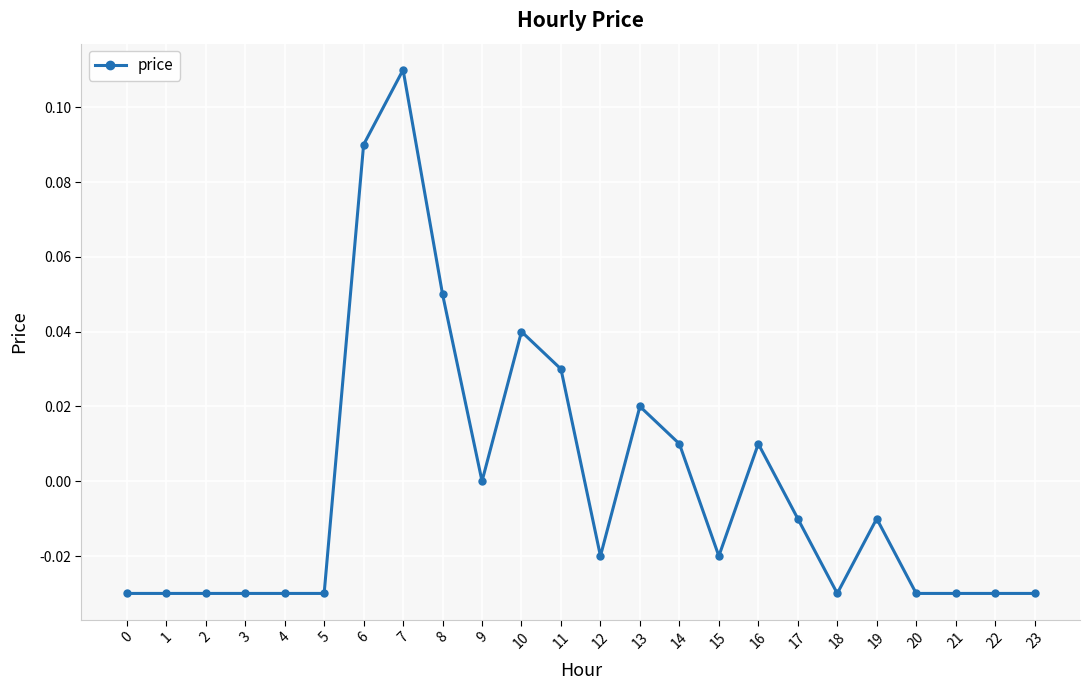

Count the number of data series in this chart.

1